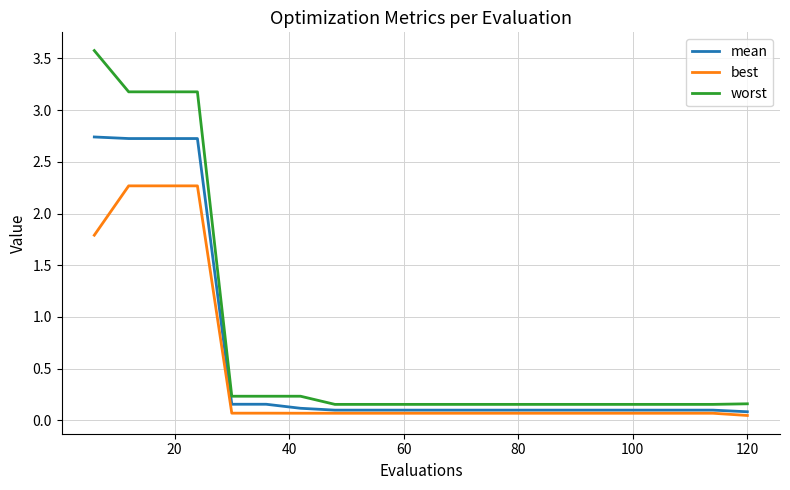

Rank the series by their average value, from highest to lowest.

worst, mean, best